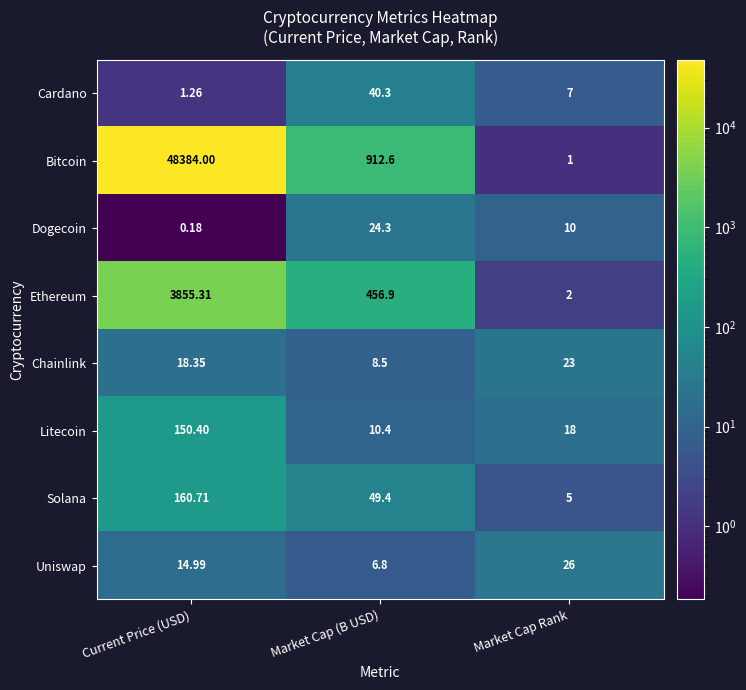

Which series has the widest spread of values?

Bitcoin